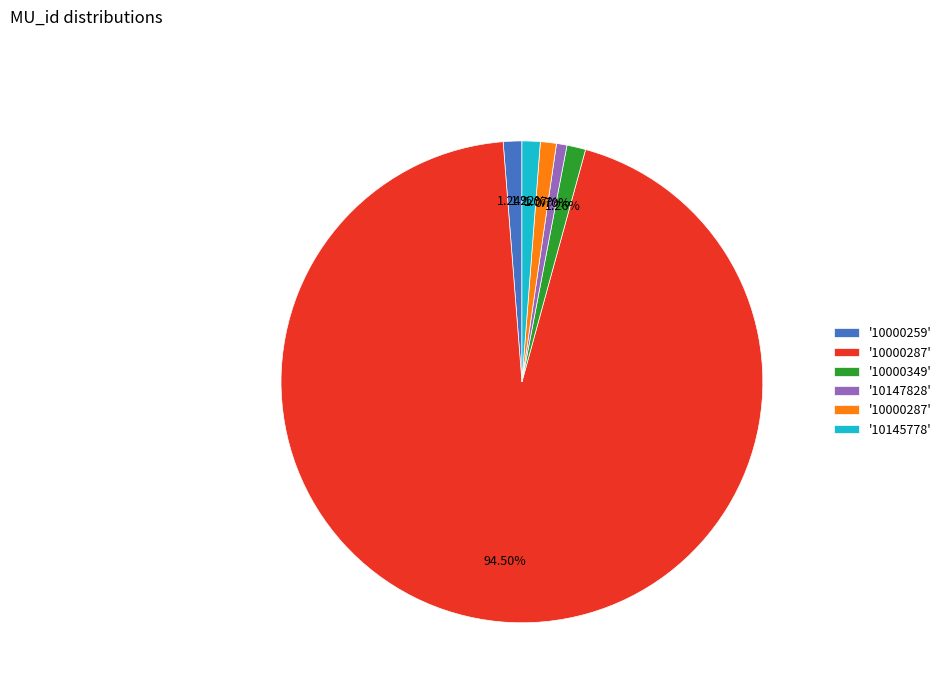

Is there a majority slice in this chart?

Yes